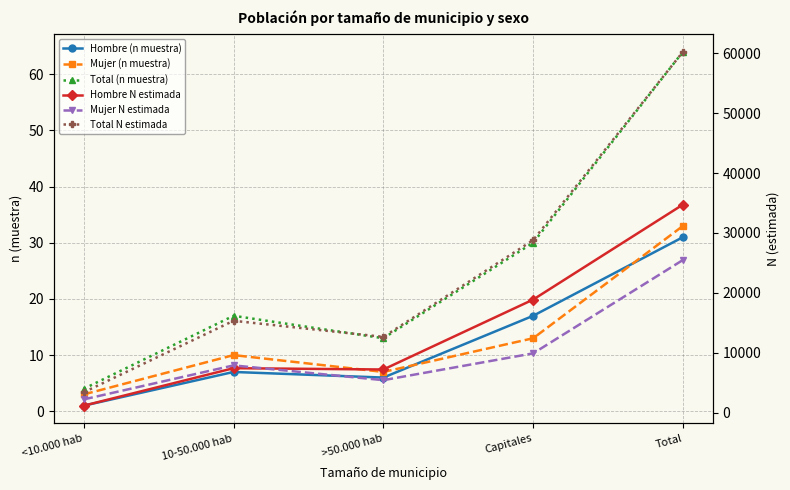

True or false: Total N estimada and Hombre (n muestra) cross at least once.

False